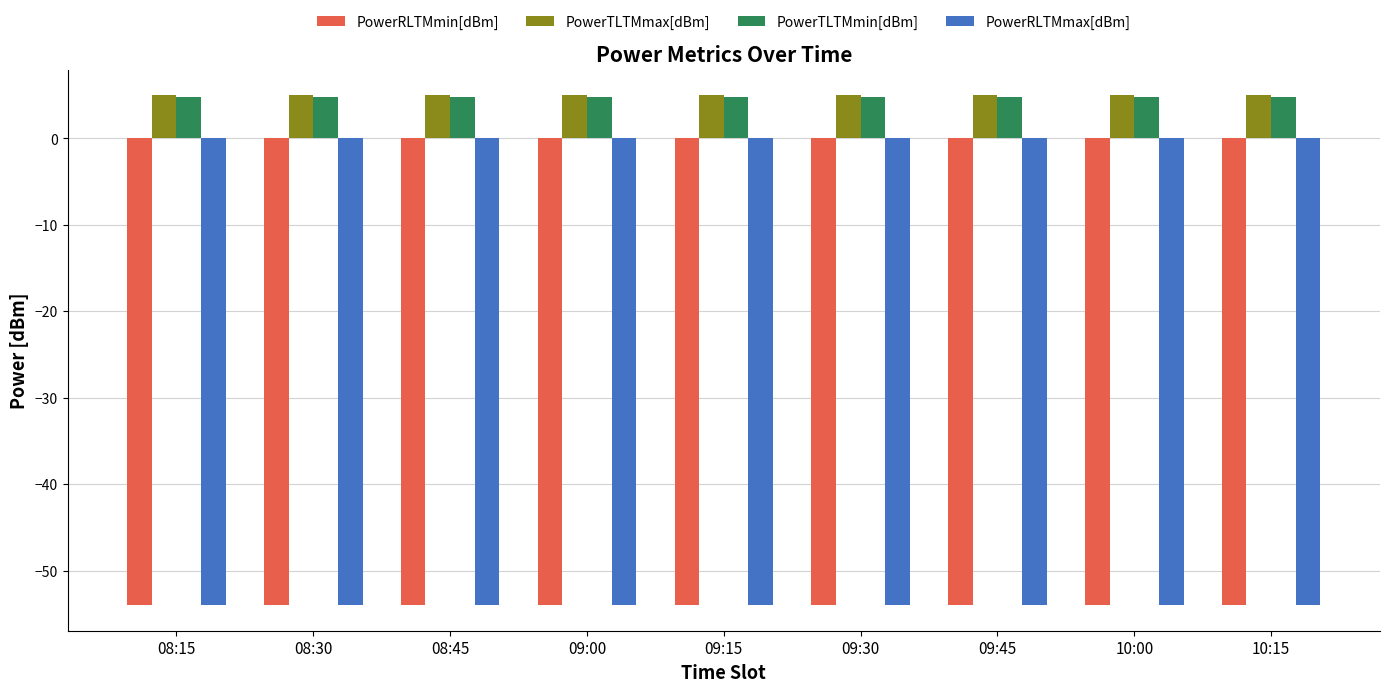

What is the total value across all series at 10:15?

-98.2